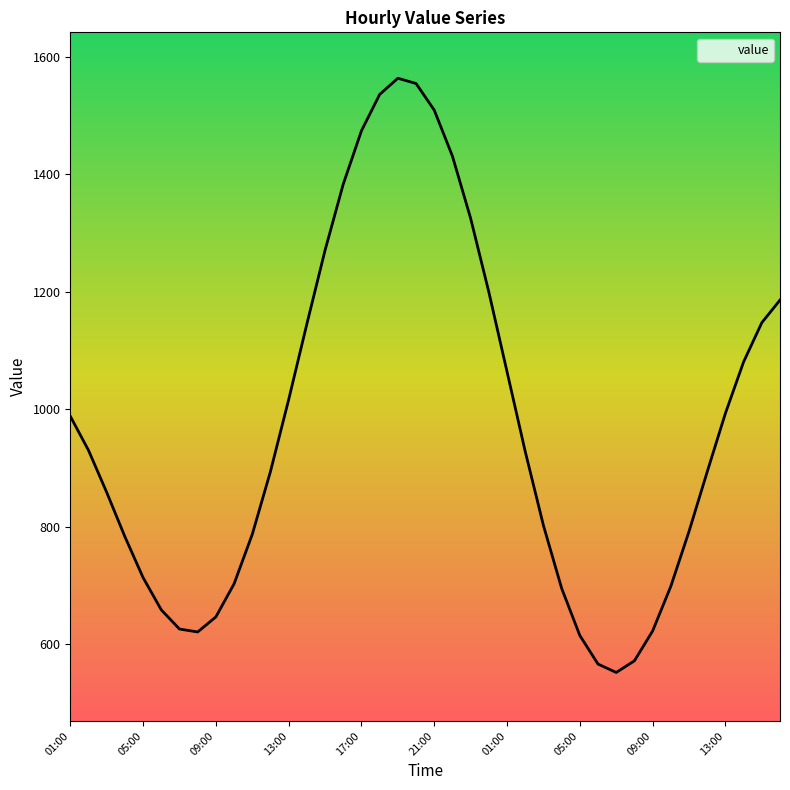

How many interior local peaks (higher than both neighbors) does the data have?

1